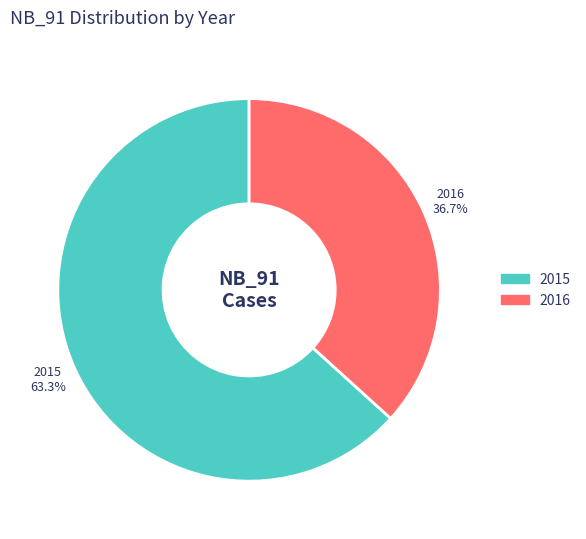

Rank the categories by value from highest to lowest.

2015, 2016